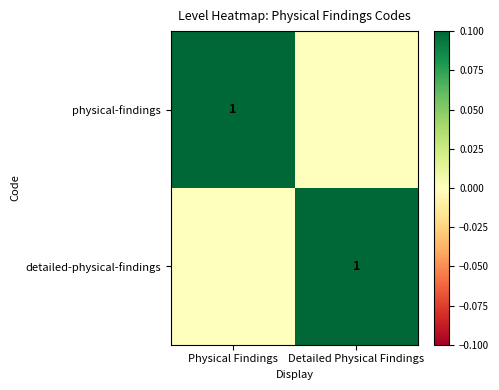

True or false: detailed-physical-findings has a value of 1 at Detailed Physical Findings.

True